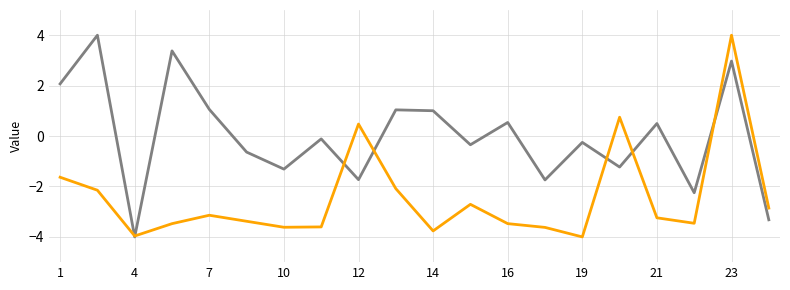

What is the maximum value shown in the chart?

4.0